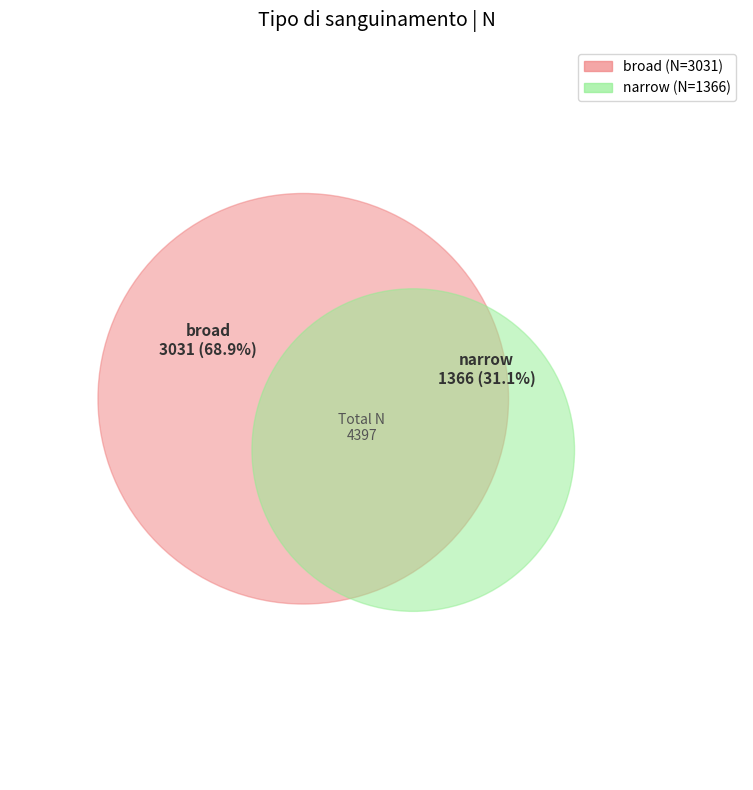

How many slices are in this pie chart?

2